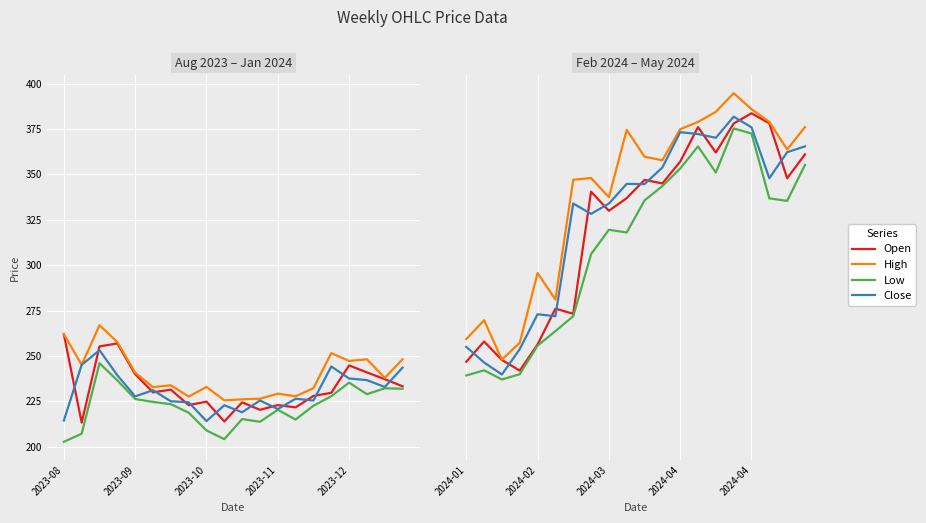

Rank the series by their maximum value, from lowest to highest.

Low, Close, Open, High